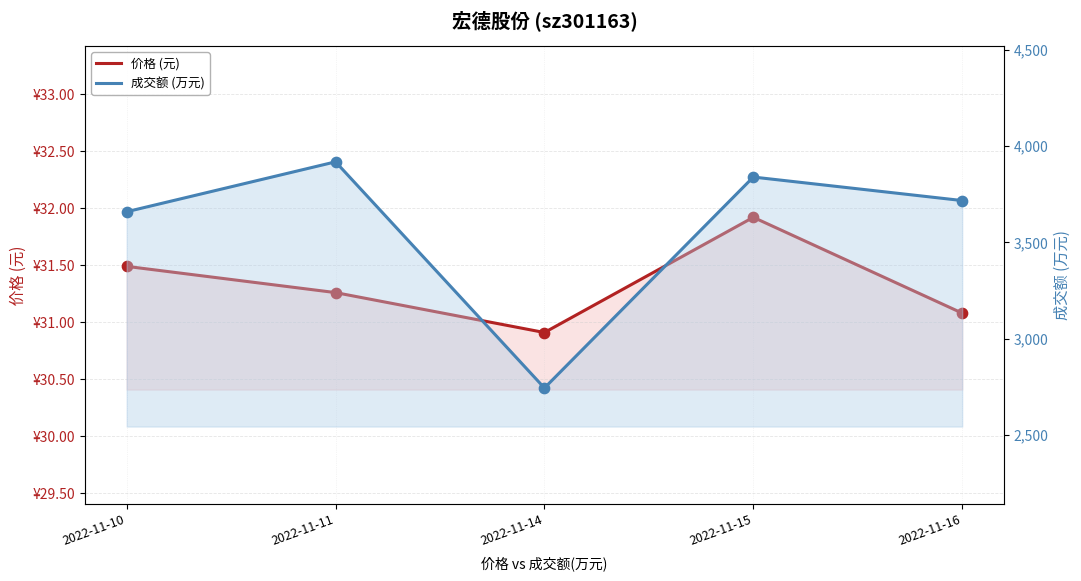

Which series contains the highest Y value?

成交额 (万元)